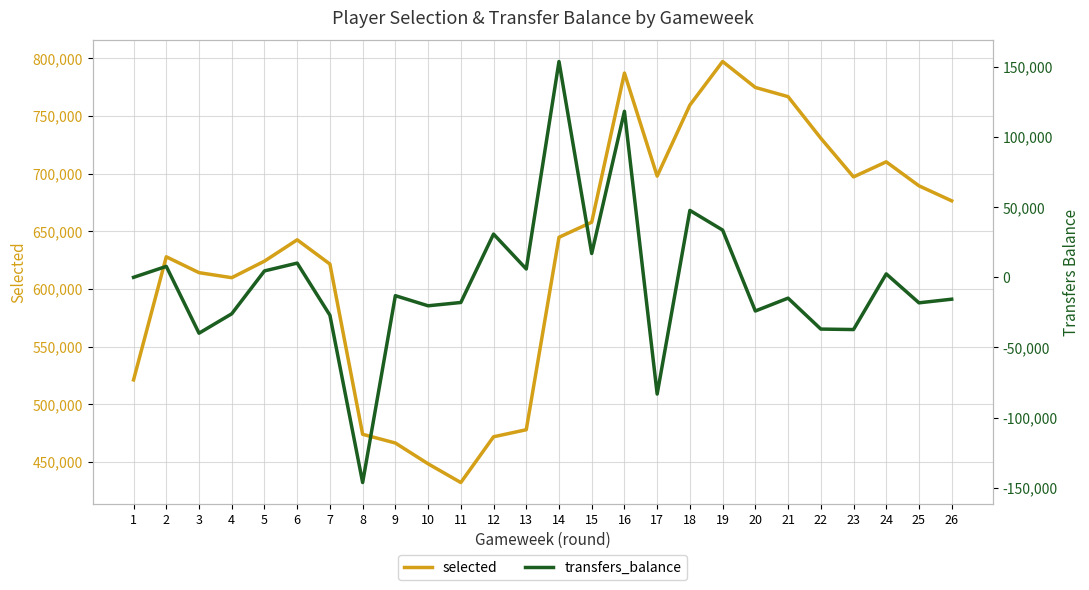

Between 5 and 23, which is larger?

23